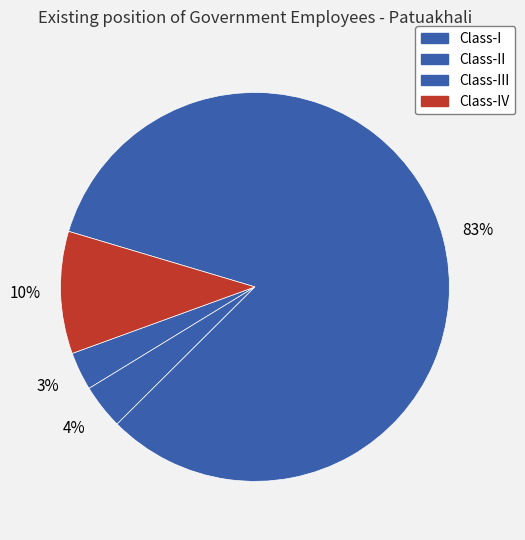

Which category has the biggest portion of the pie?

Class-III